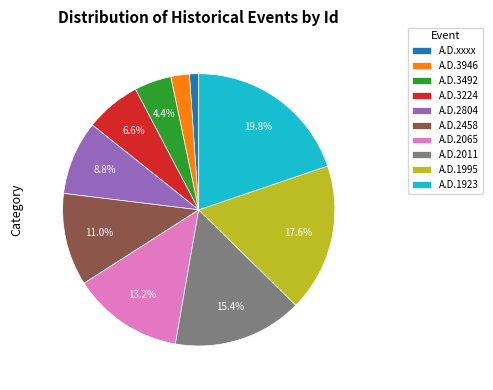

How many segments does this pie chart have?

10